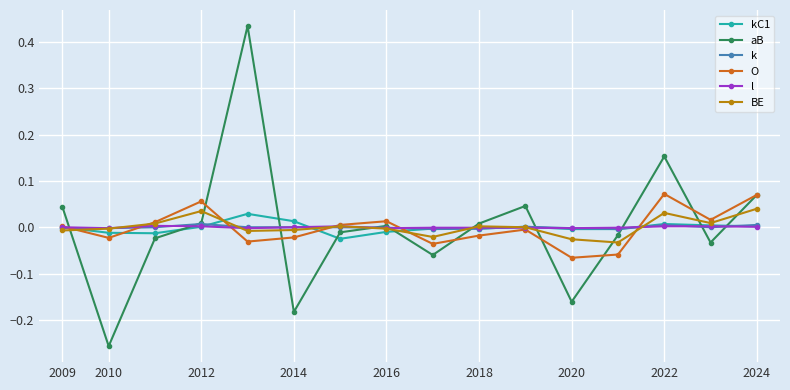

How many interior local valleys does the aB series have?

5